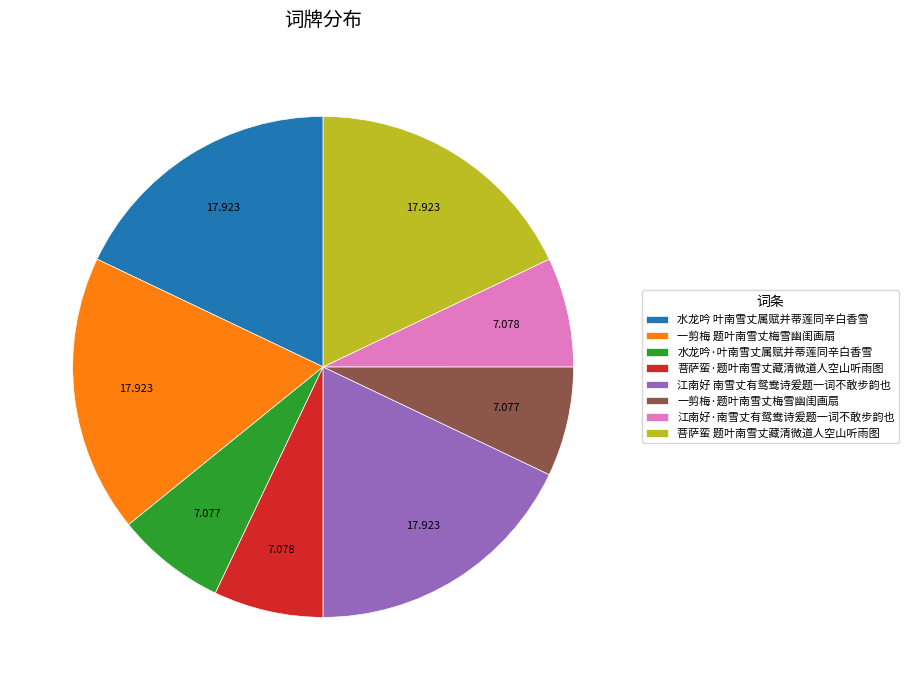

Does any single category account for the majority?

No